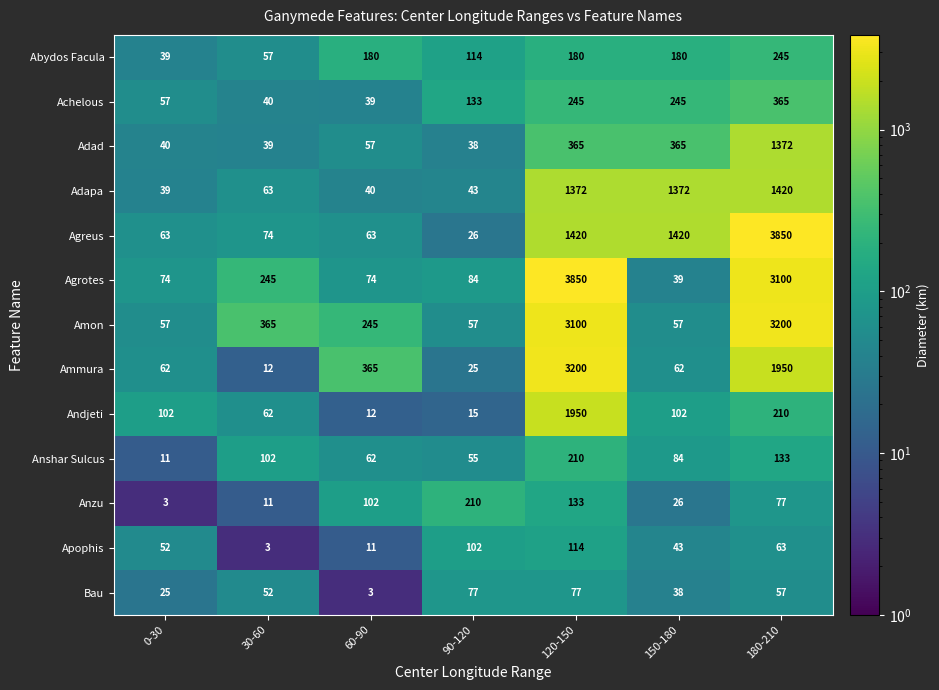

Between 120-150 and 180-210, which series saw the biggest shift?

Agreus